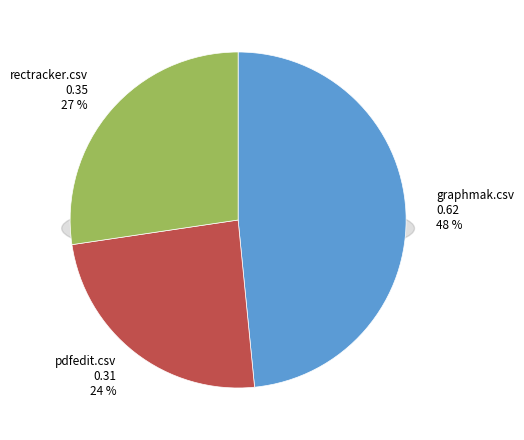

How many segments does this pie chart have?

3